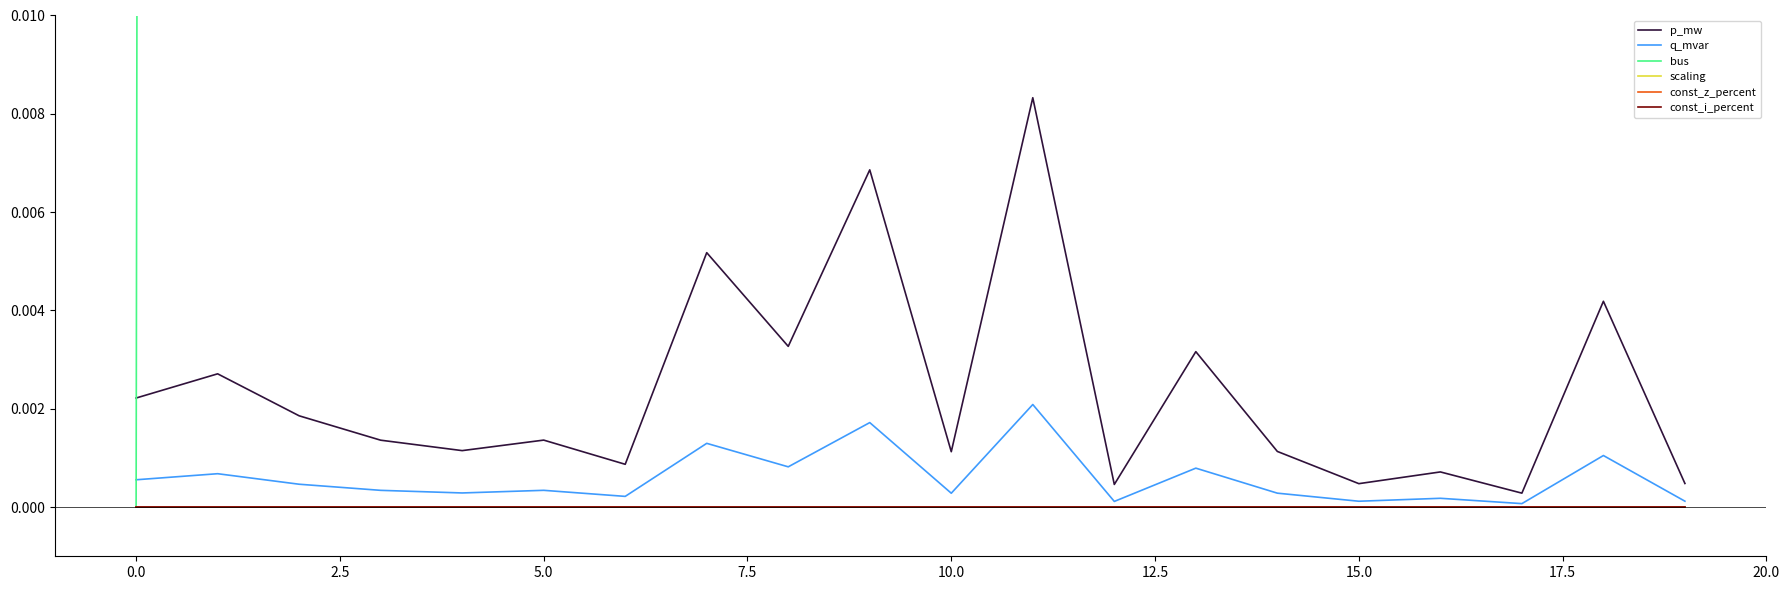

What value does the scaling series have at 12.5?

1.0